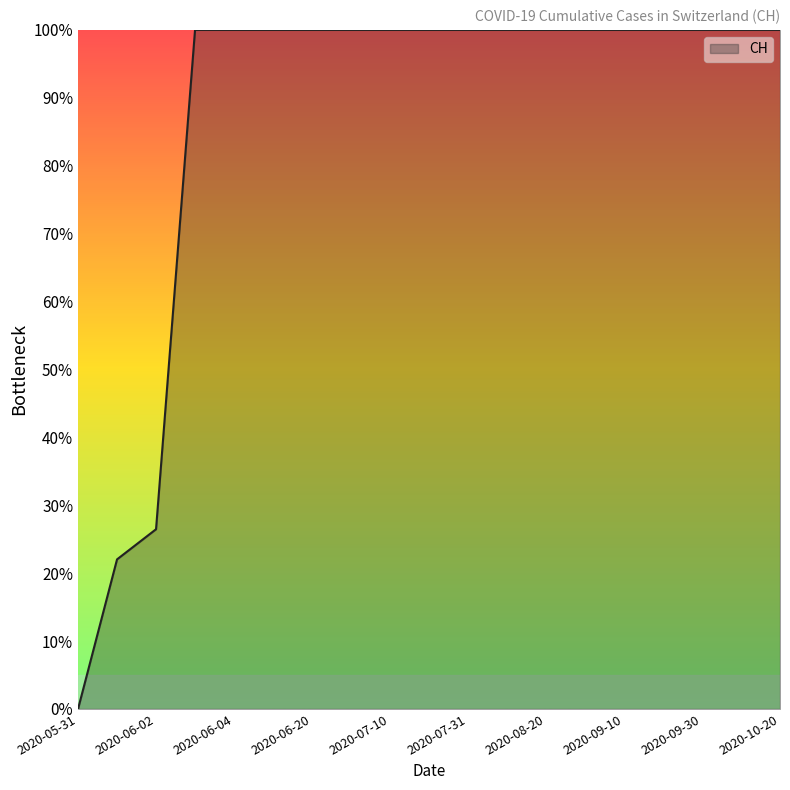

What is the difference between the maximum and minimum values?

100.0